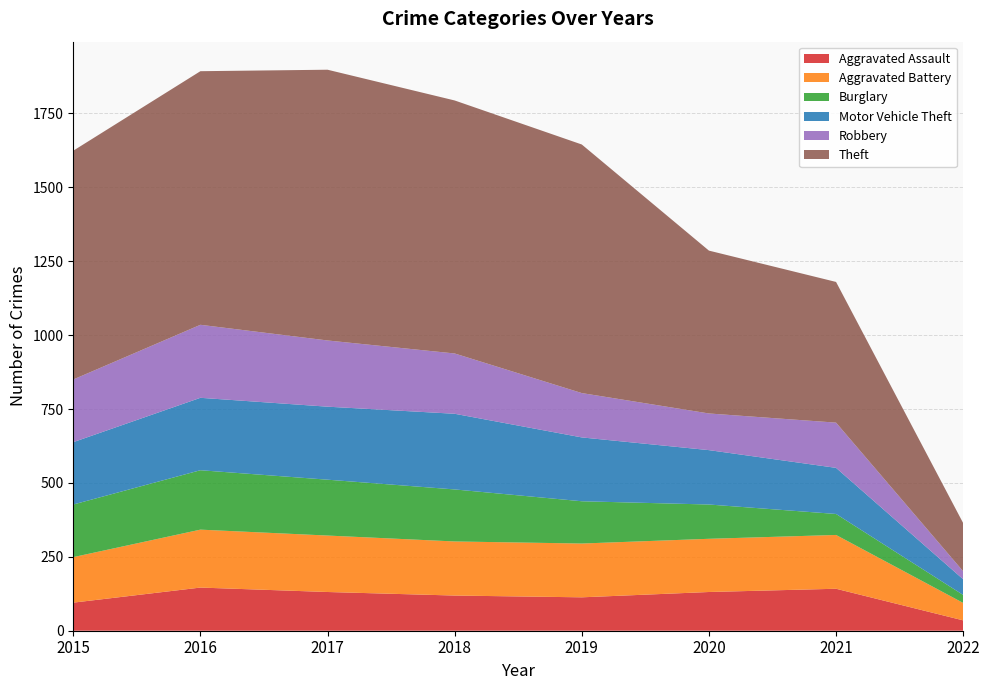

Reading left to right, extract all data points from this chart.

Aggravated Assault: 95	146	131	119	113	131	142	35
Aggravated Battery: 154	196	191	183	182	180	182	59
Burglary: 178	201	189	176	143	116	71	27
Motor Vehicle Theft: 211	245	247	256	216	184	156	53
Robbery: 212	247	224	204	150	124	153	27
Theft: 774	858	916	856	841	551	476	163